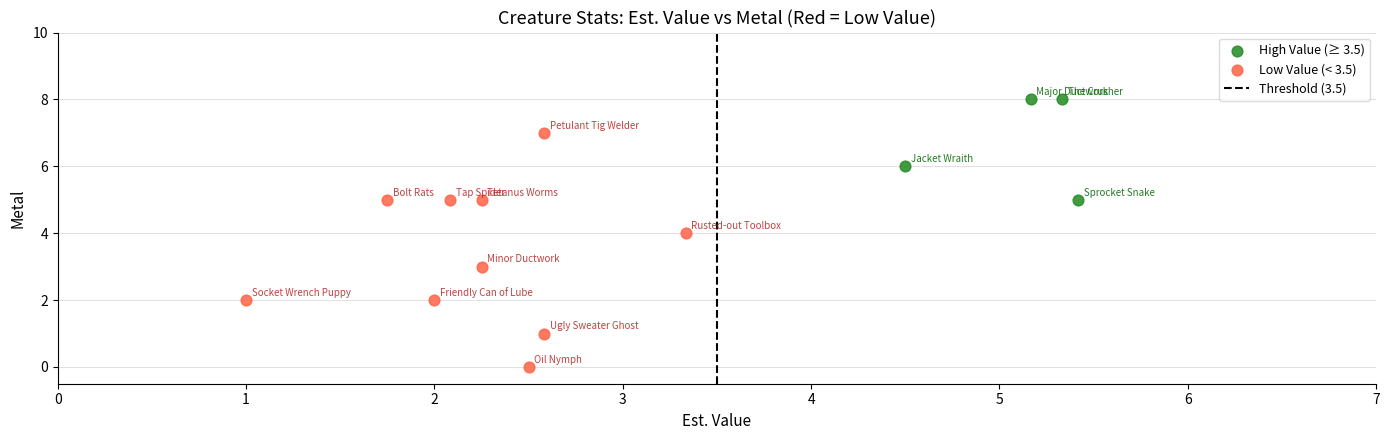

Which series has the widest spread of Y values?

Low Value (< 3.5)